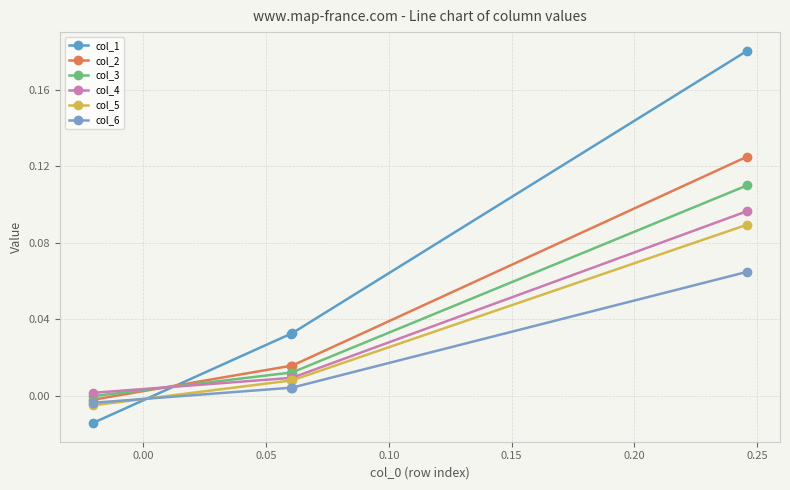

How many values in col_6 are above zero?

3